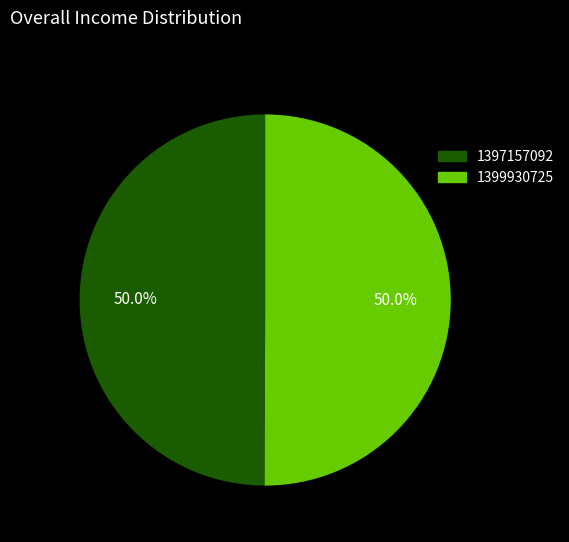

What is the ratio of the value at 1399930725 to the value at 1397157092?

1.0